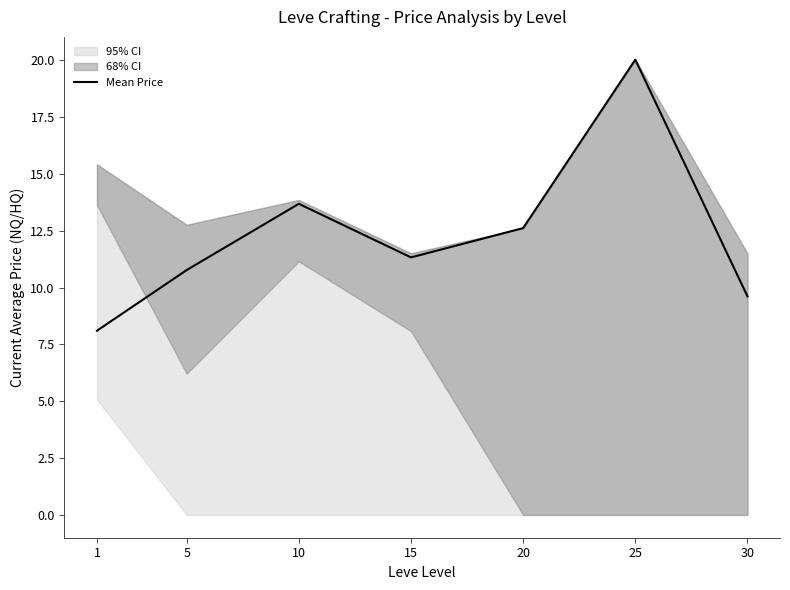

Between 20 and 15, which is larger?

20